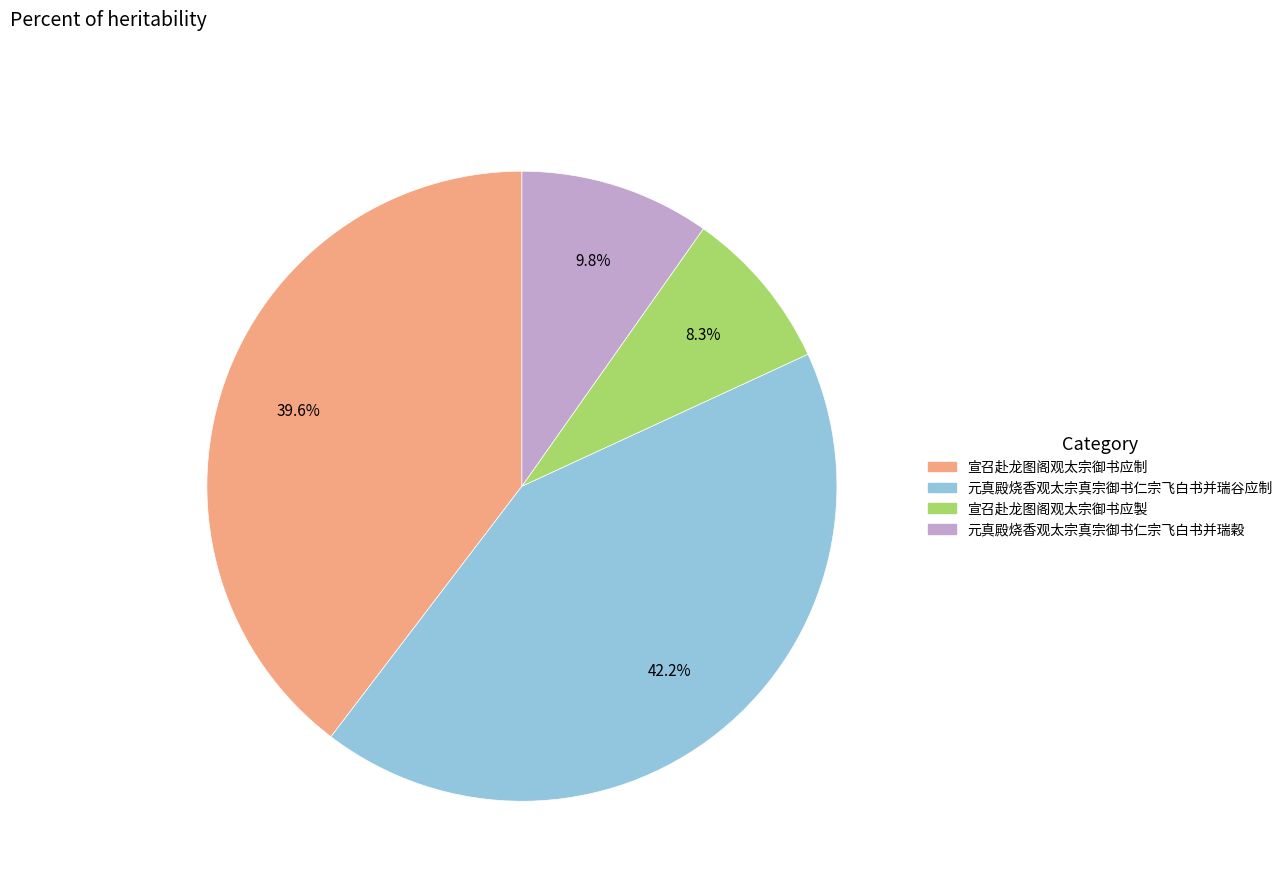

Rank the categories by value from highest to lowest.

元真殿烧香观太宗真宗御书仁宗飞白书并瑞谷应制, 宣召赴龙图阁观太宗御书应制, 元真殿烧香观太宗真宗御书仁宗飞白书并瑞穀, 宣召赴龙图阁观太宗御书应製